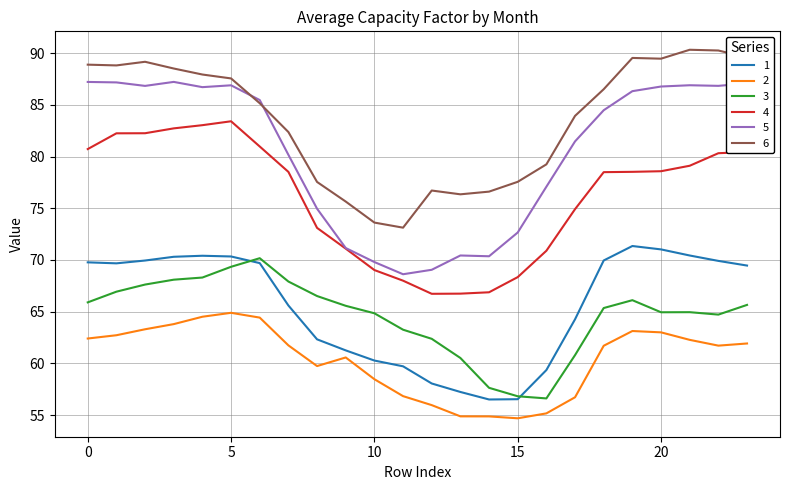

What is the maximum value for 1?

71.3